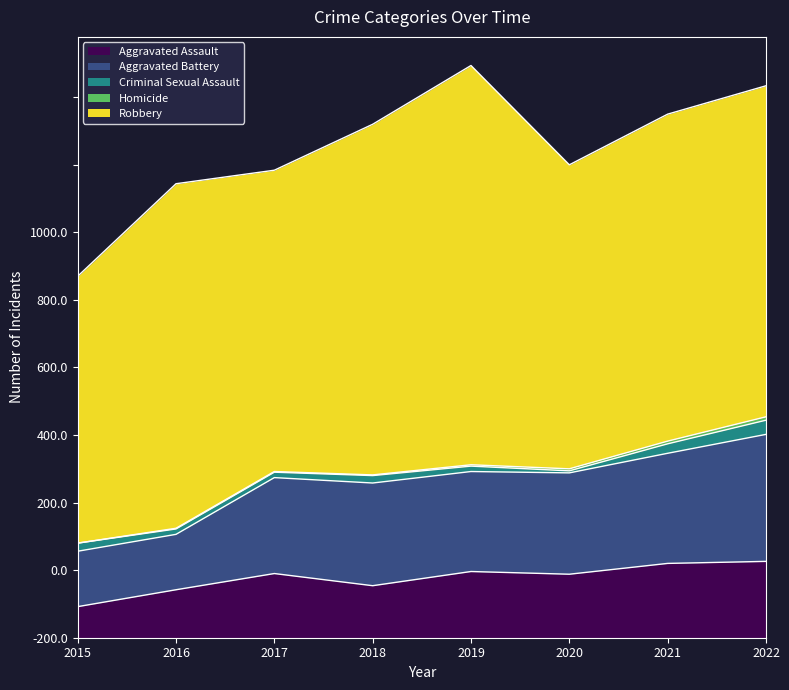

At which label is Aggravated Assault closest to 79?

2018